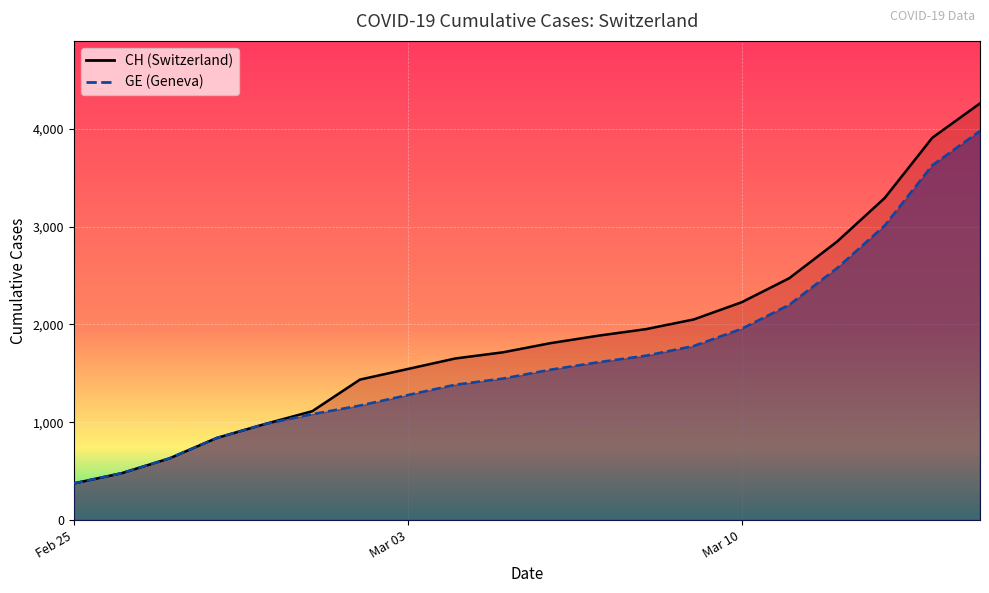

What is the sum of all GE values?

33626